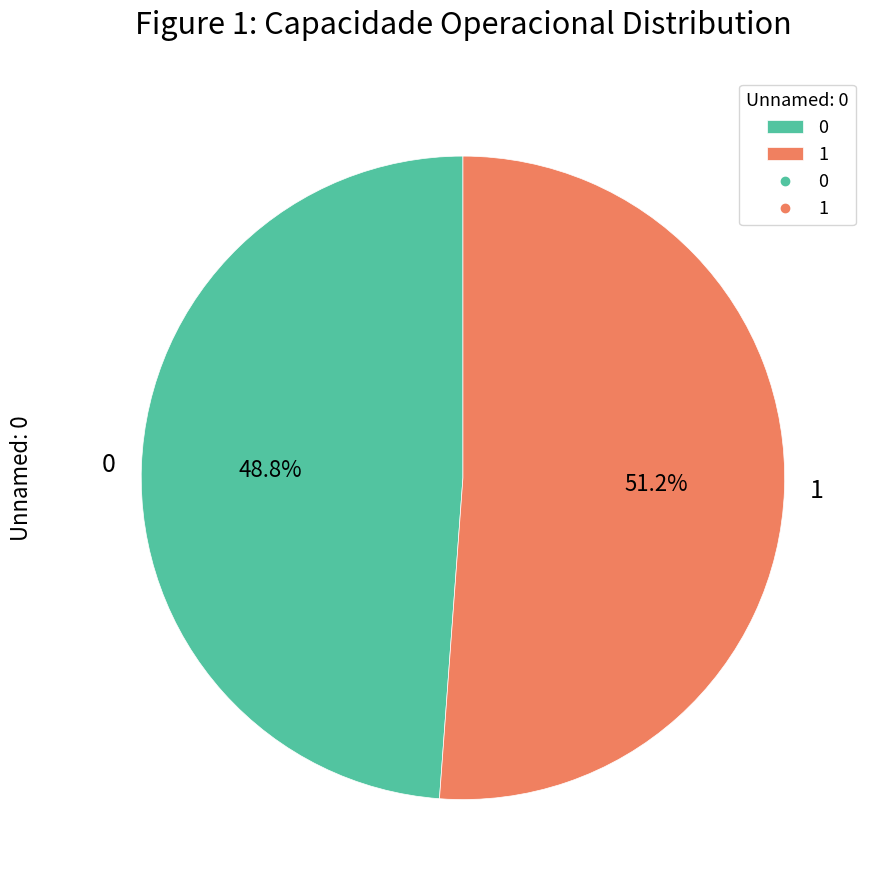

Does 1 account for over 50% of the chart?

Yes